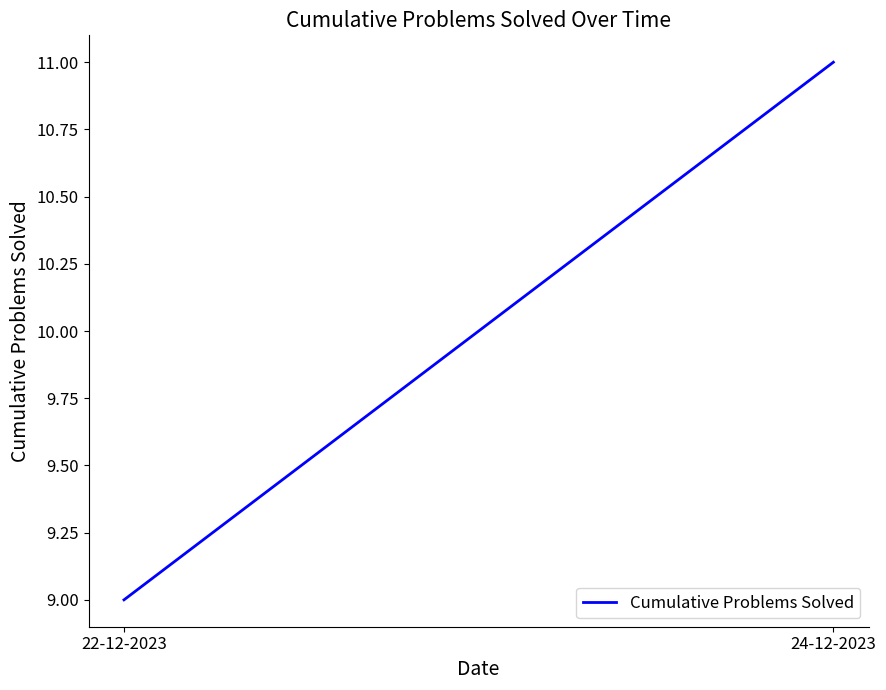

The chart shows a value of 19 at 24-12-2023. True or false?

False